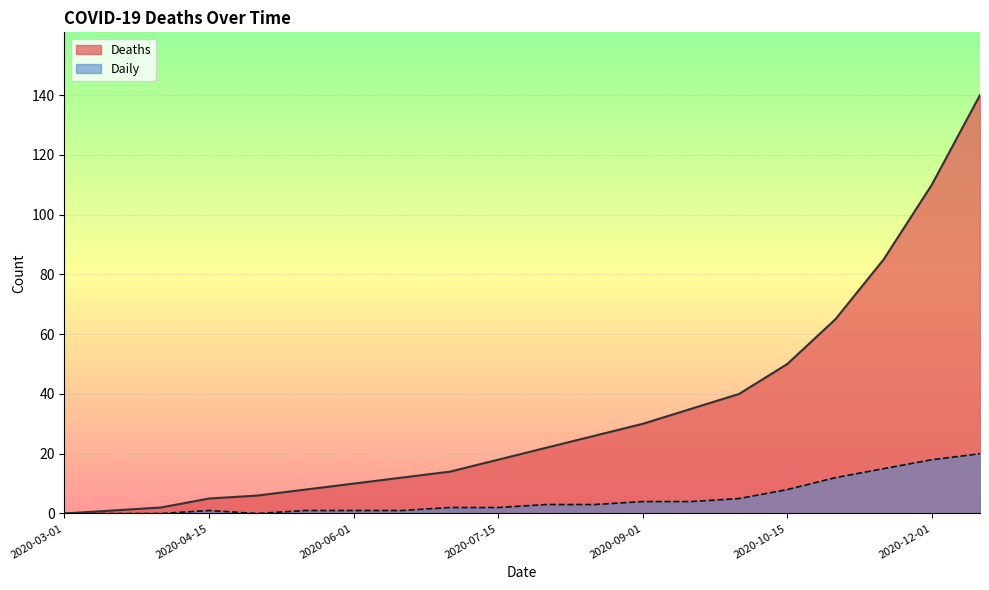

Is it true that Deaths equals 123 at 2020-11-15?

False